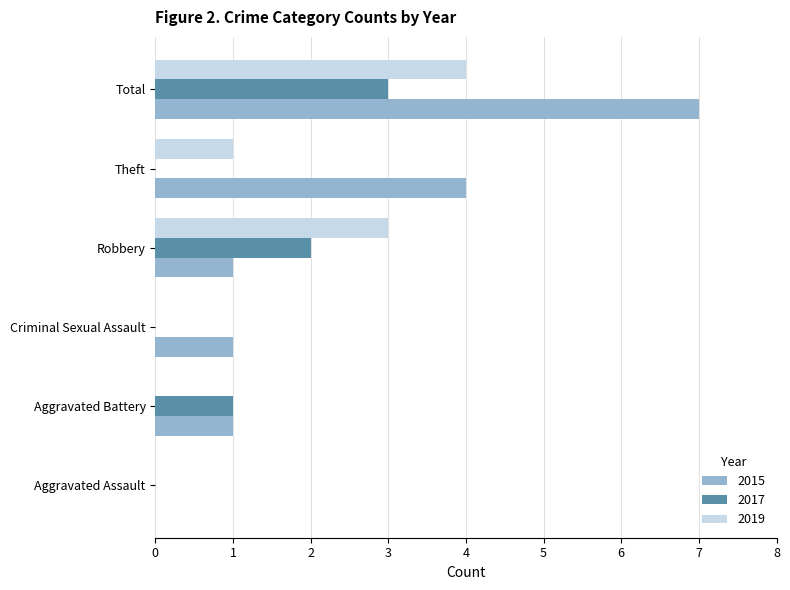

True or false: 2017 has a value of 2 at Criminal Sexual Assault.

False